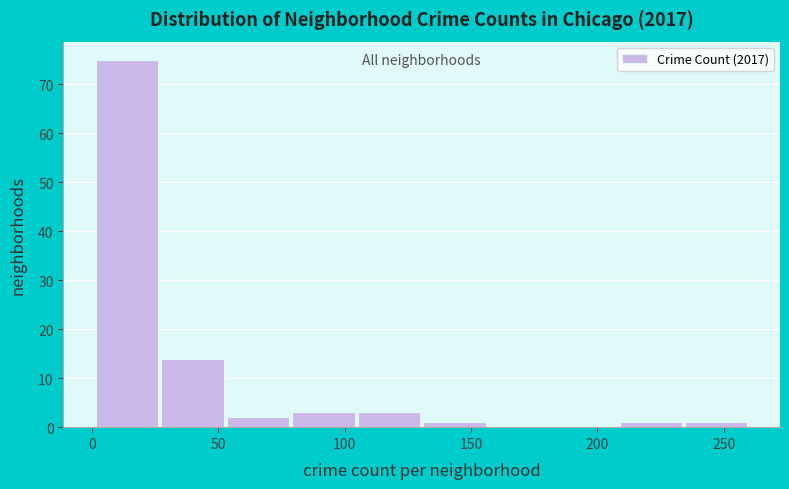

How tall is the bar that spans 80 to 105 on the x-axis? Neither the bar edges nor the heights are printed on the chart, so give them approximately, as read against the axes.

3